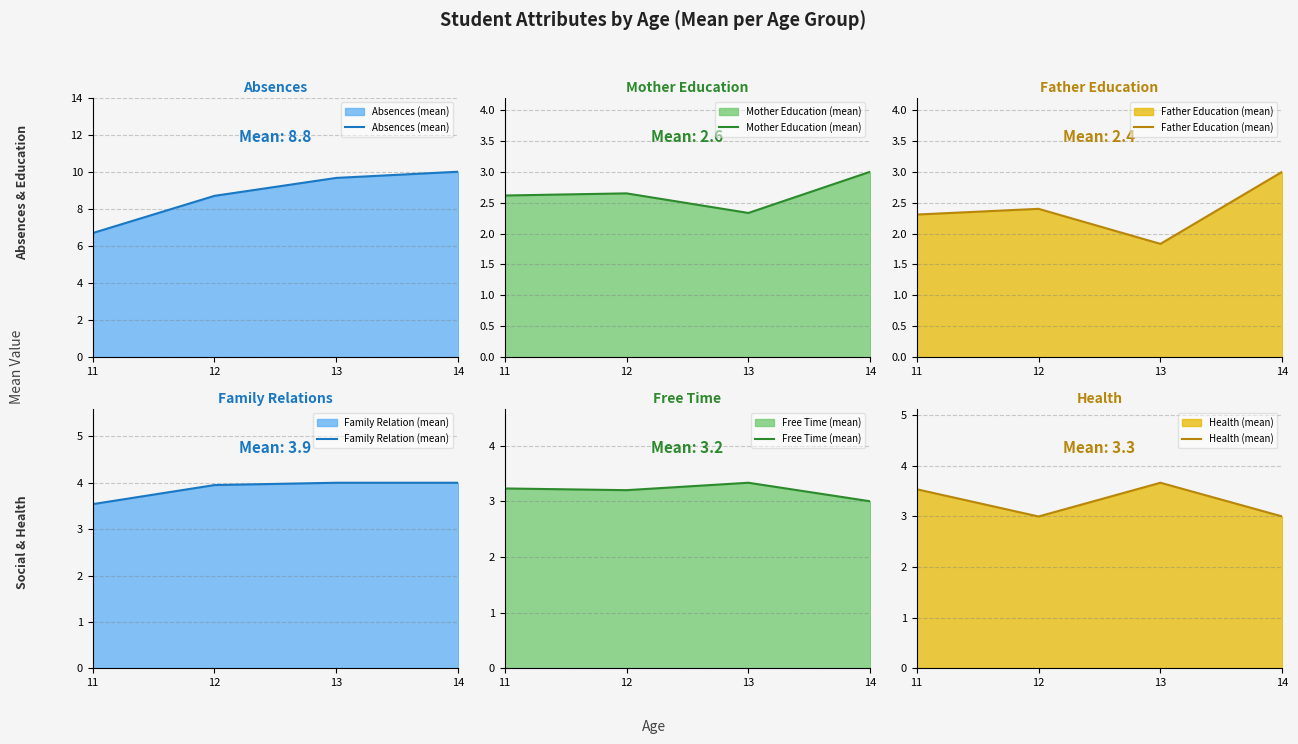

True or false: Mother Education (mean) and Family Relation (mean) cross at least once.

False